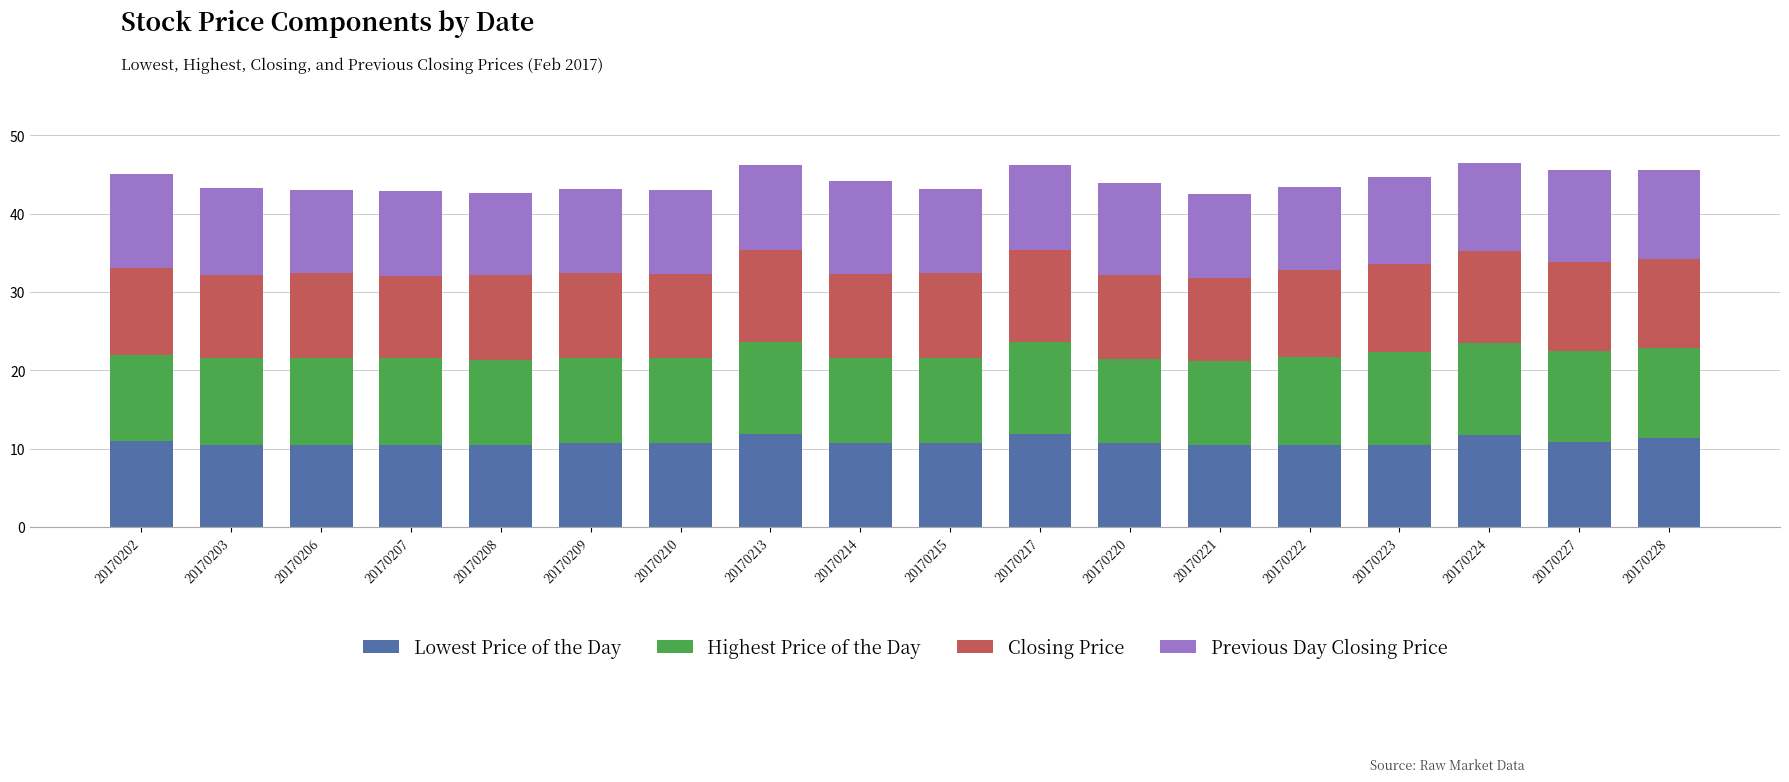

What is the maximum value for Lowest Price of the Day?

11.8